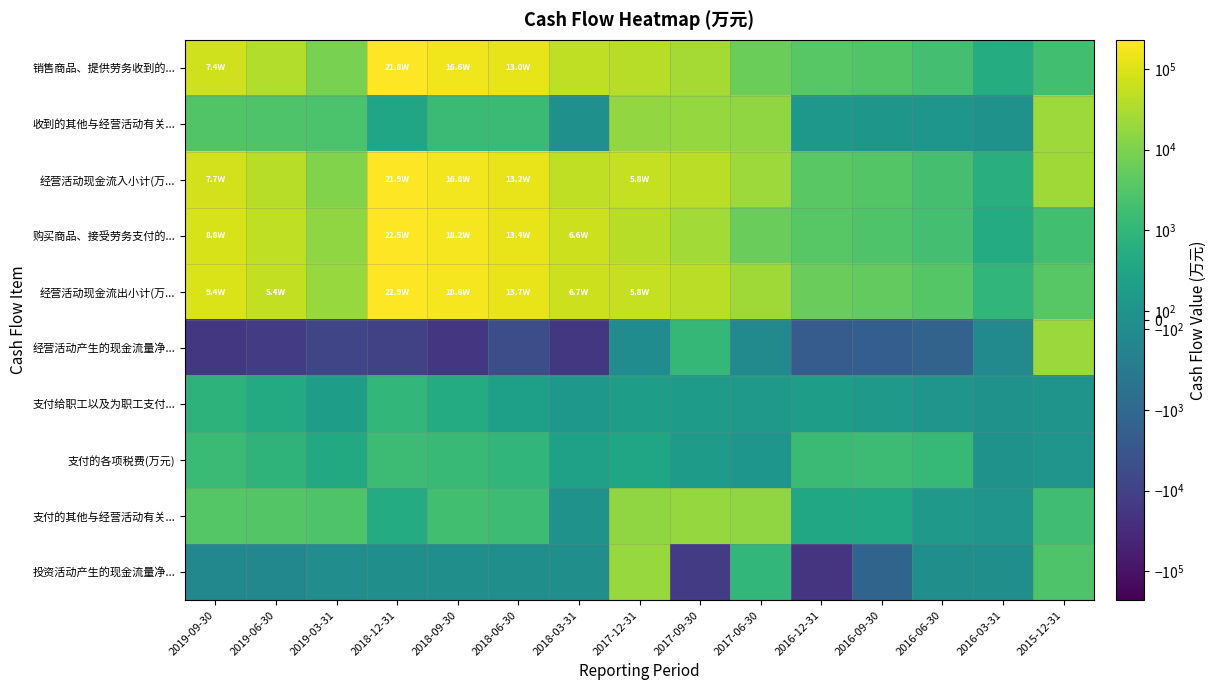

What is the smallest value displayed?

-18995